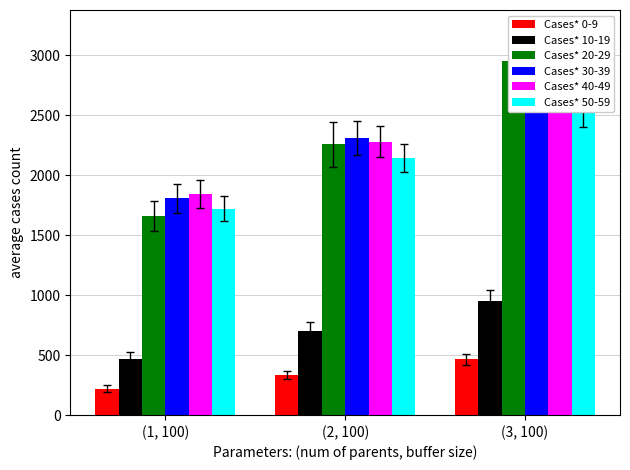

What is the minimum value shown in the chart?

221.7